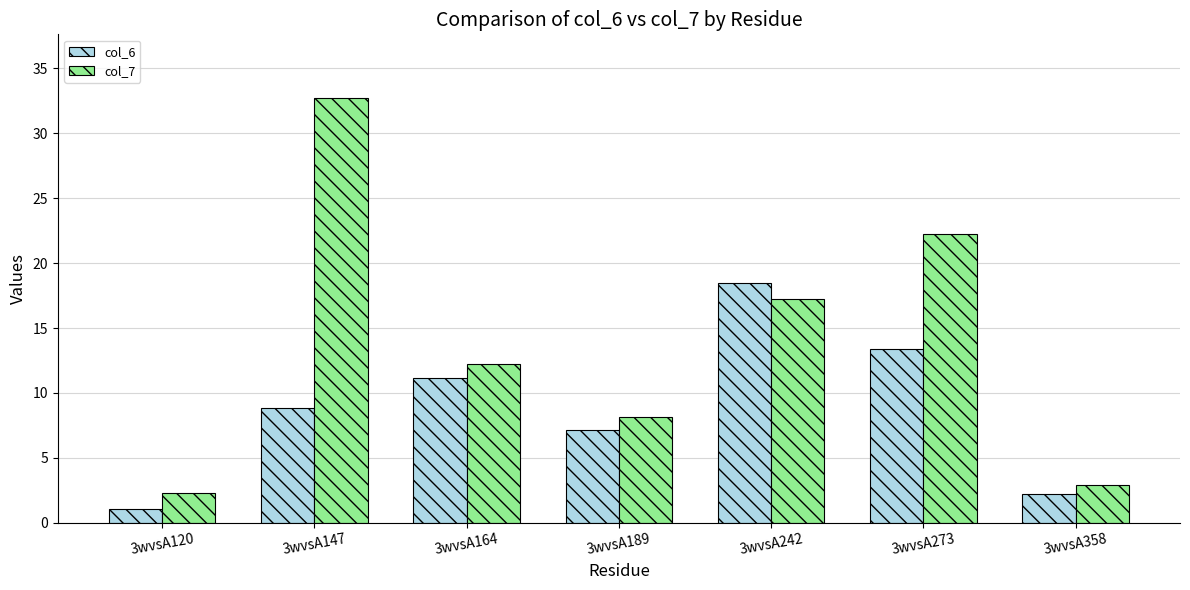

What value does the col_7 series have at 3wvsA164?

12.2